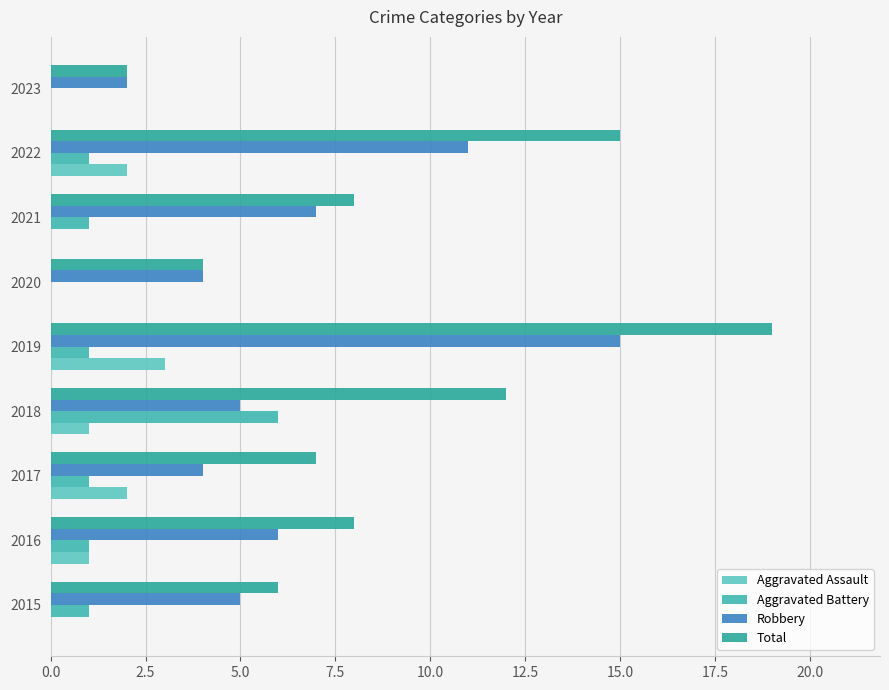

List the series in order of their peak value, lowest first.

Aggravated Assault, Aggravated Battery, Robbery, Total